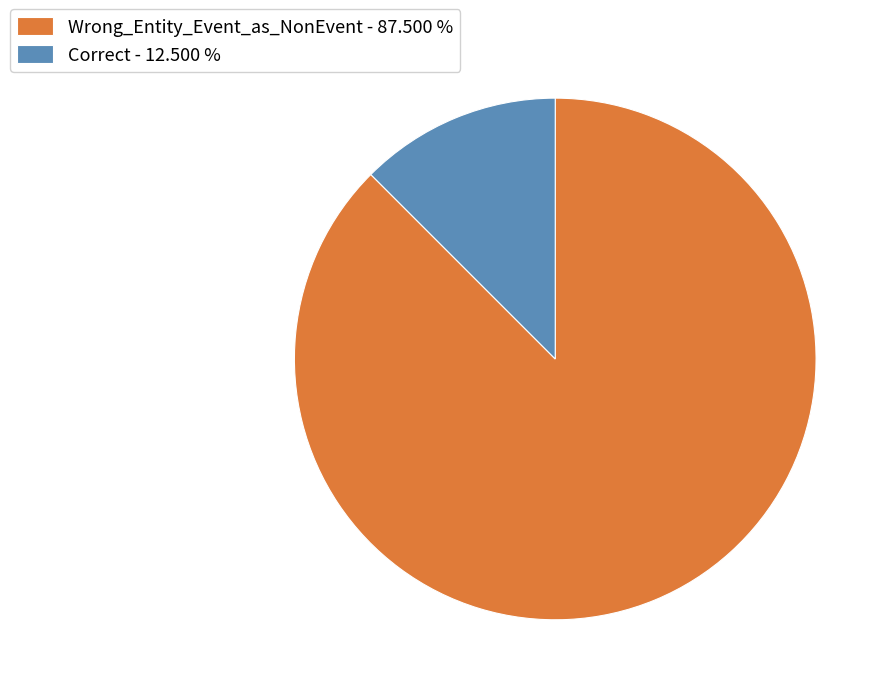

The Wrong_Entity_Event_as_NonEvent slice represents 88% of the pie. True or false?

True